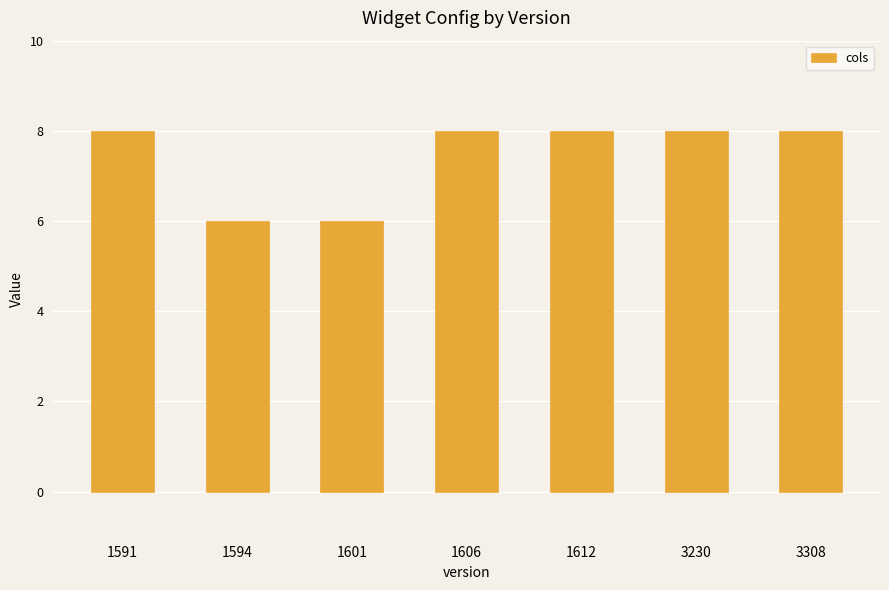

The value at 3230 is 2. True or false?

False